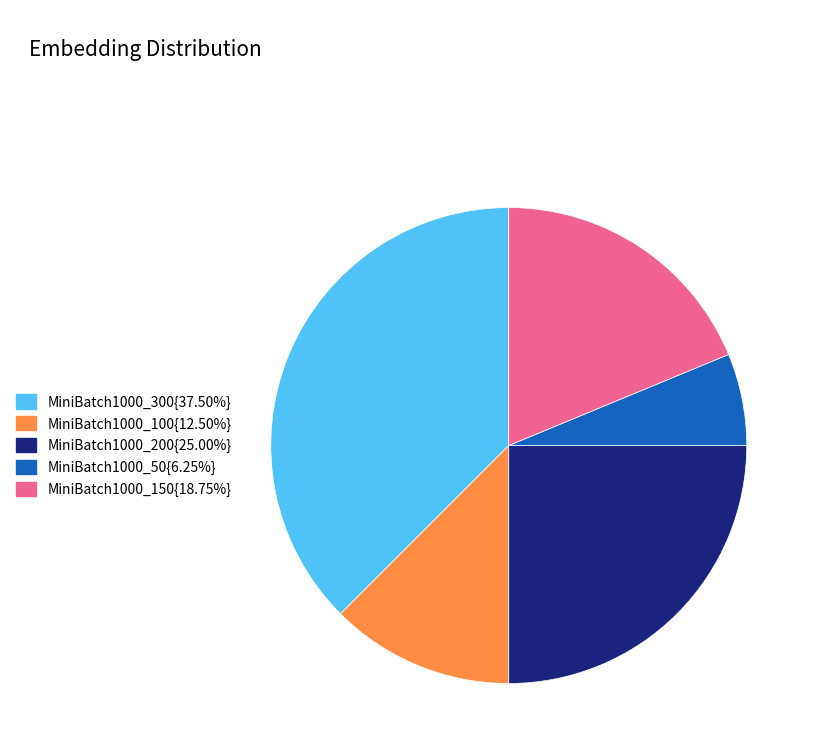

Is there a majority slice in this chart?

No